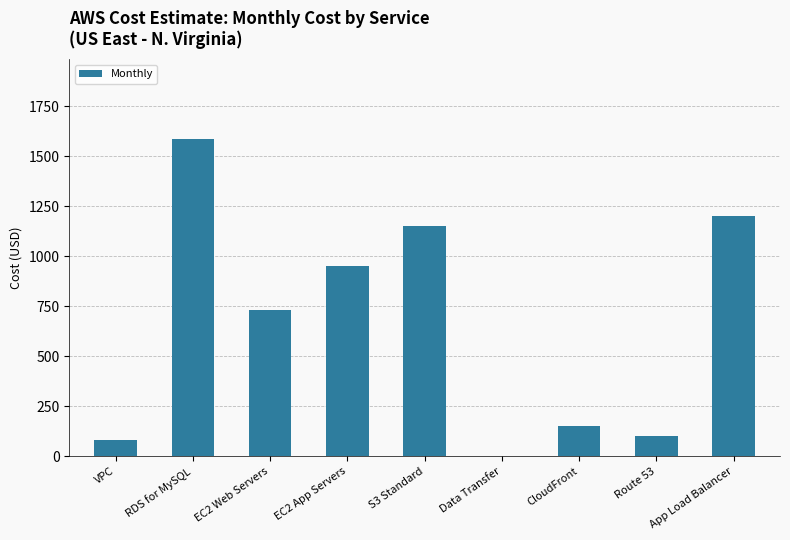

At which label is the value closest to 793?

EC2 Web Servers